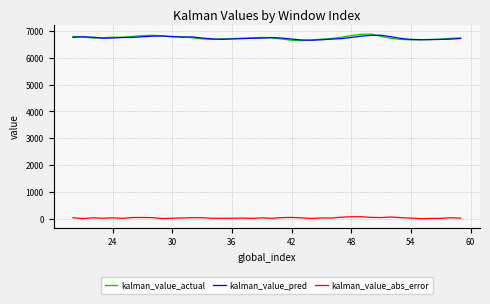

True or false: kalman_value_pred and kalman_value_abs_error cross at least once.

False